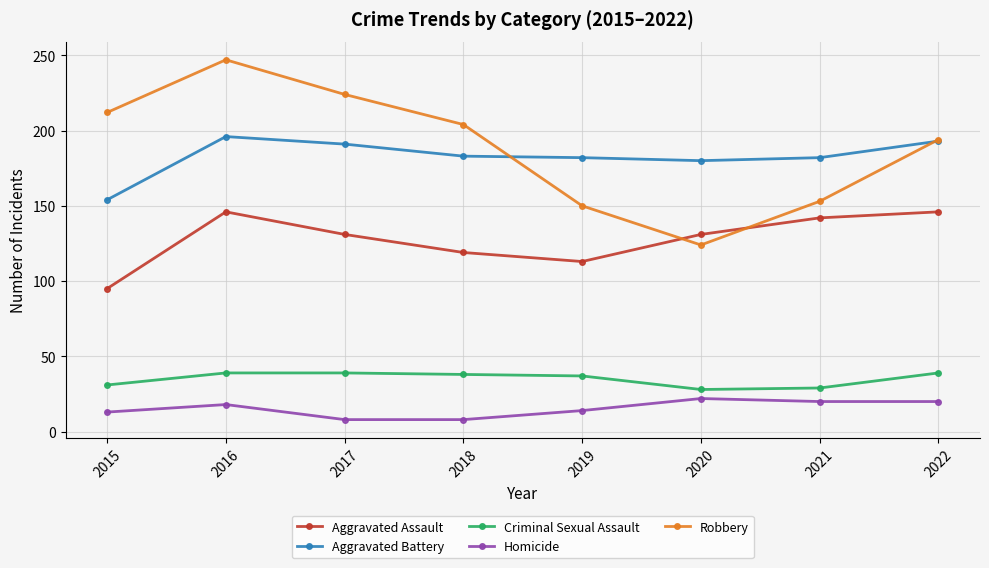

What is the spread (max minus min) of values at 2015?

199